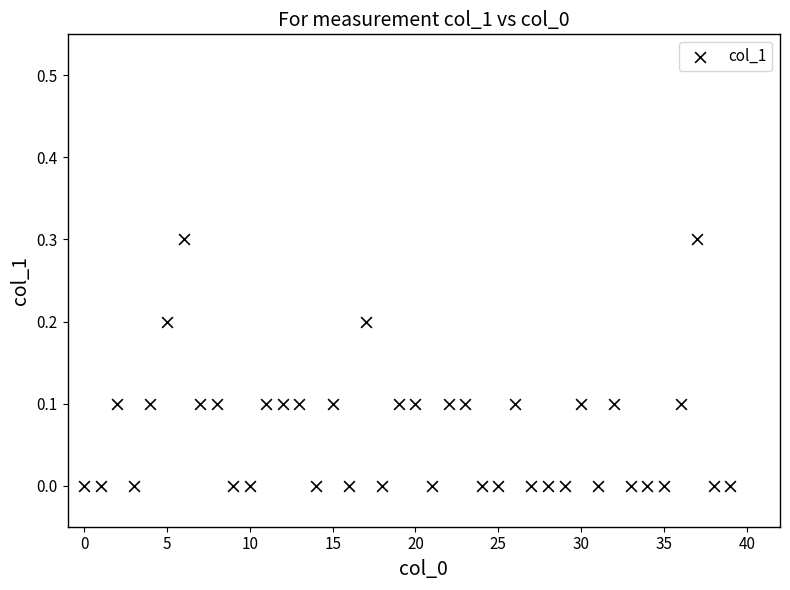

What is the range of Y values (max minus min)?

0.3